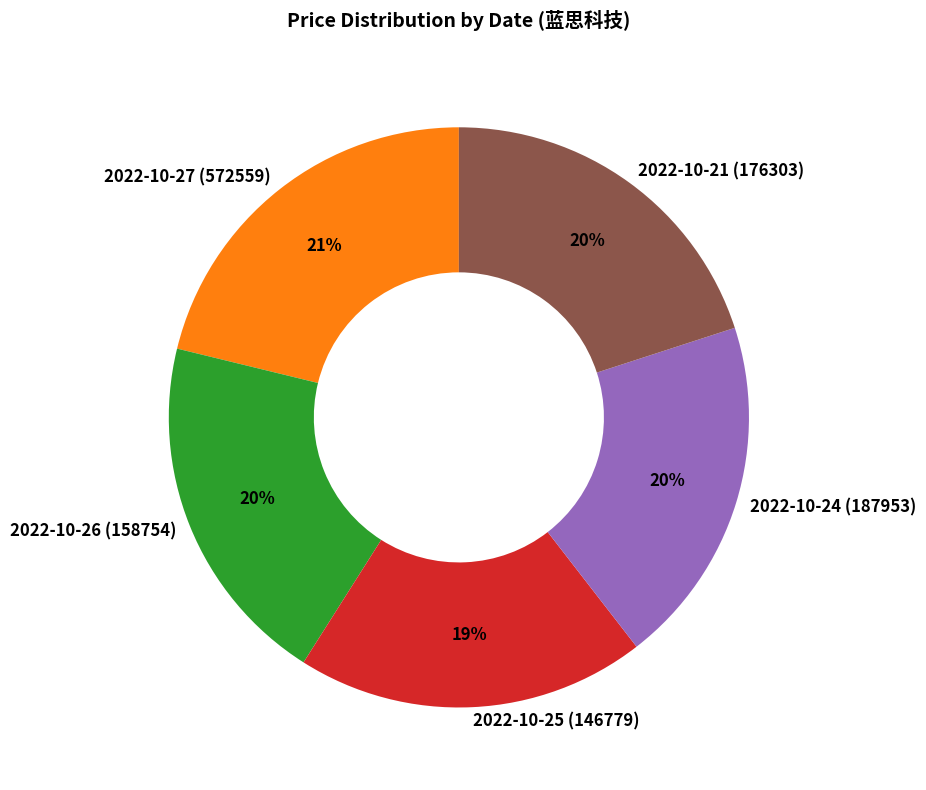

Does any single category account for the majority?

No